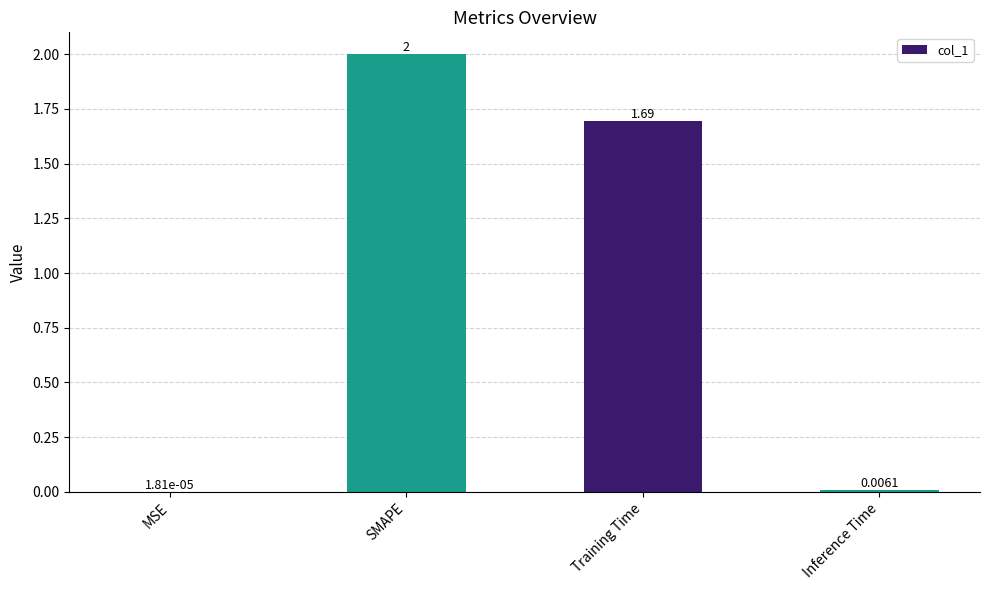

At which category does the chart reach its peak across all series?

SMAPE